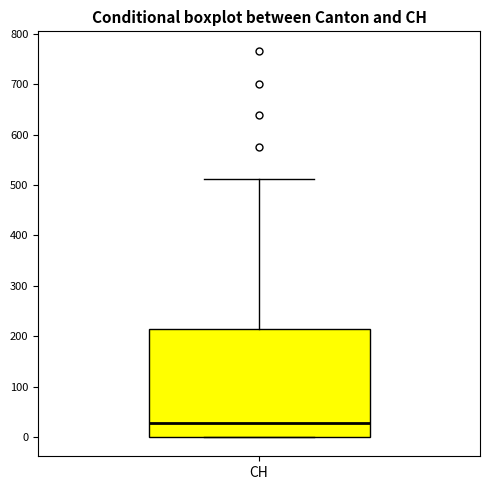

Transcribe this box plot: give where the median line is, the range the box spans, and where the two whiskers end, as read against the y-axis. The values are not printed on the chart, so give them approximately, as read against the axis.

median 30, box 0 to 210, whiskers 0 to 510